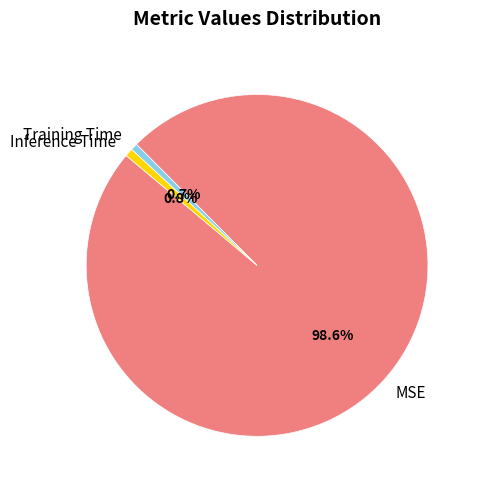

Is it true that MSE is 99% of the pie?

True